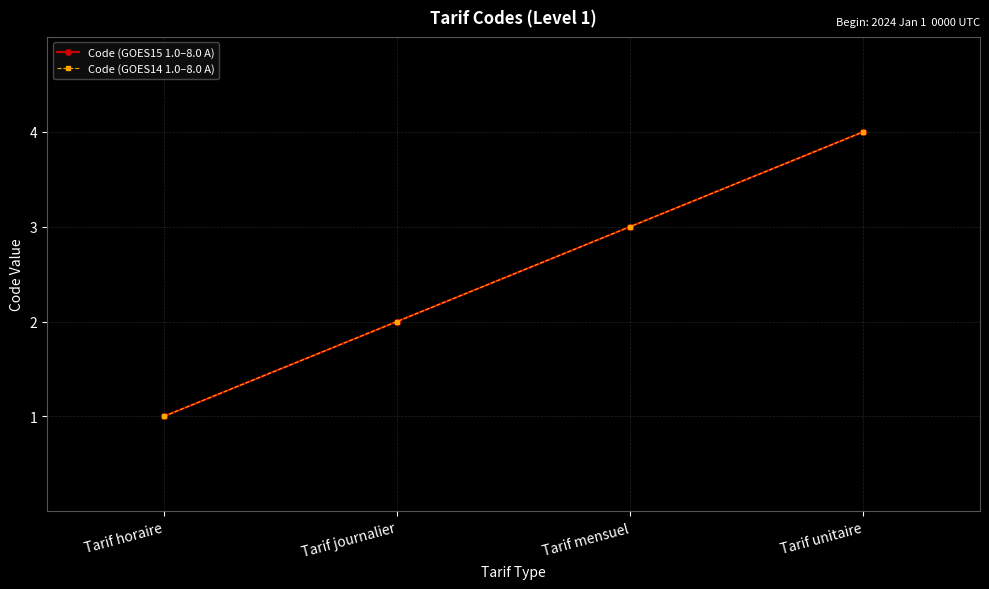

True or false: Code (GOES14 1.0–8.0 A) has a value of 1 at Tarif unitaire.

False